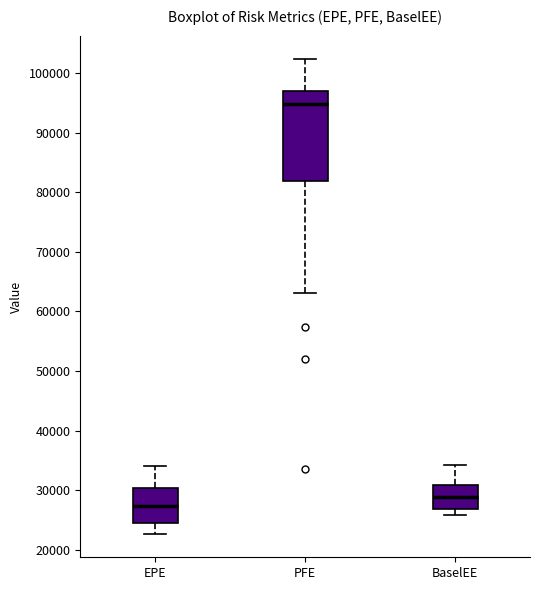

Reading left to right, transcribe this box plot: for each box, give where its median line is, the range the box spans, and where its two whiskers end, as read against the y-axis. The values are not printed on the chart, so give them approximately, as read against the axis.

EPE: median 27000, box 25000 to 30000, whiskers 23000 to 34000
PFE: median 95000, box 82000 to 97000, whiskers 63000 to 102000
BaselEE: median 29000, box 27000 to 31000, whiskers 26000 to 34000